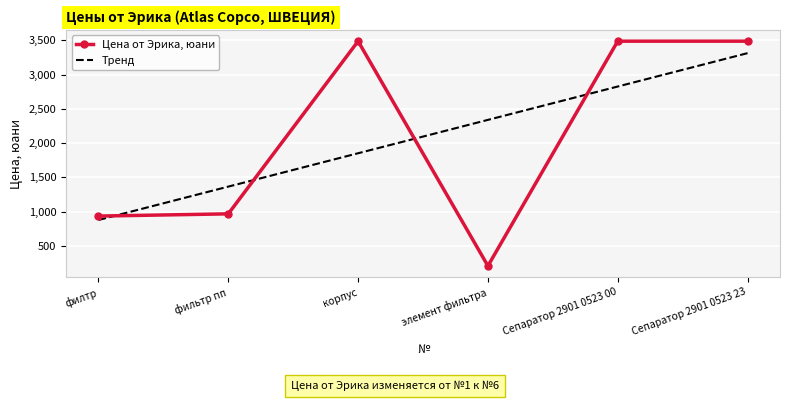

Is the value of Тренд at филтр greater than the value of Цена от Эрика, юани at элемент фильтра?

Yes